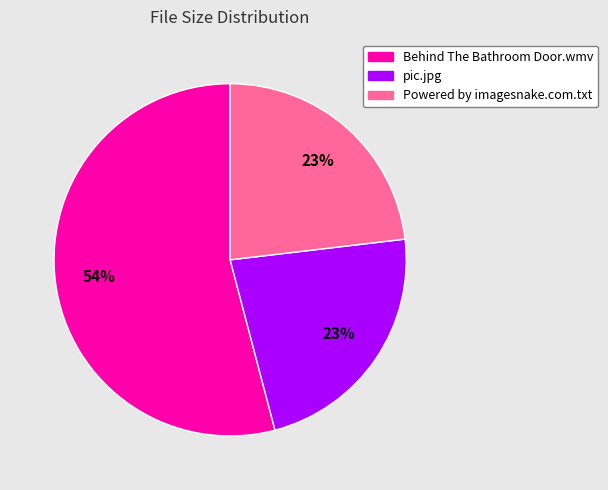

Which slice is the largest?

Behind The Bathroom Door.wmv